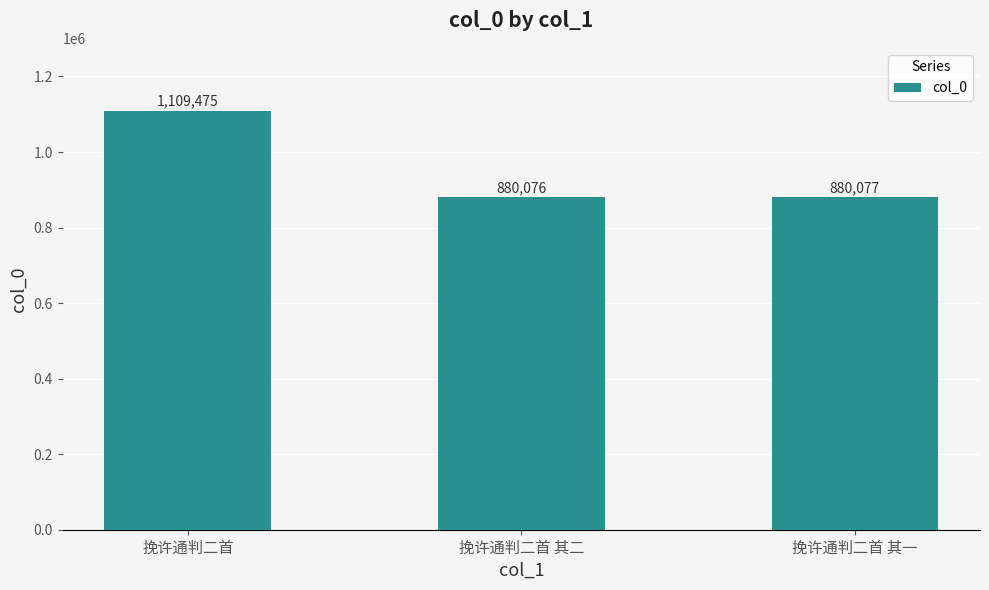

Which has a higher value, 挽许通判二首 or 挽许通判二首 其一?

挽许通判二首